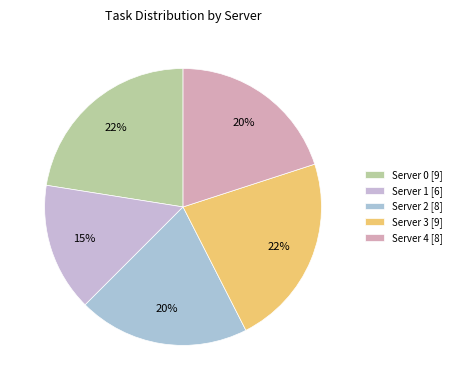

How many segments does this pie chart have?

5